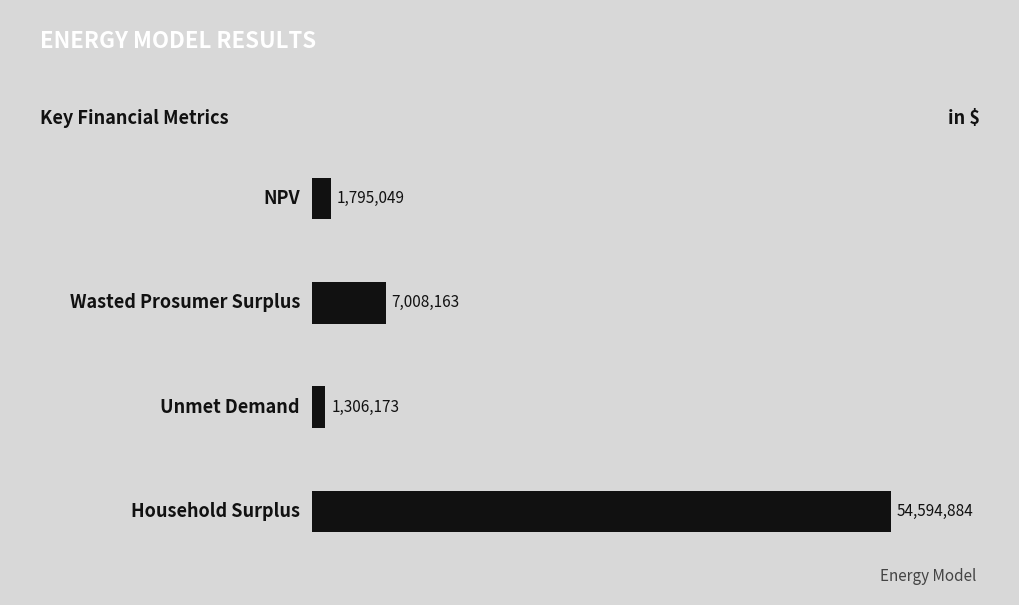

What is the minimum value shown in the chart?

1306173.4